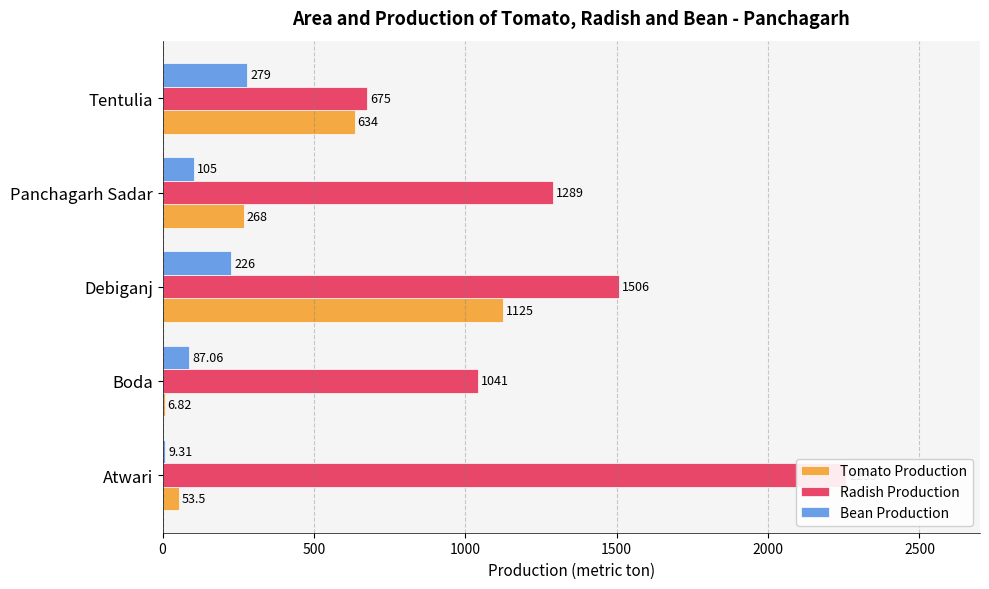

The Radish Production series shows 2197.1 at 1000. True or false?

False